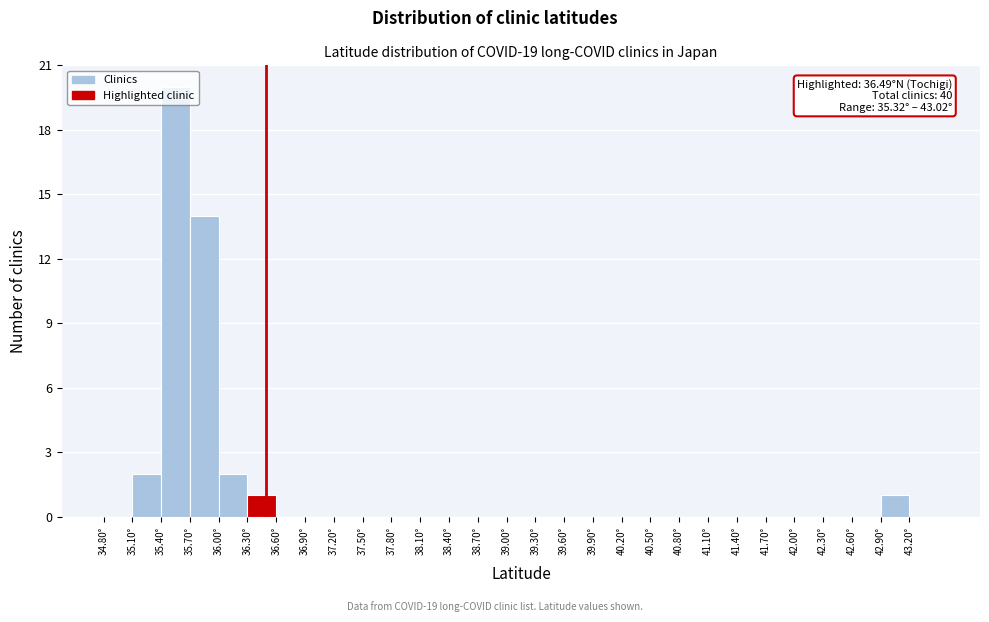

Over which range of the x-axis is the bar tallest?

35.4 to 35.7